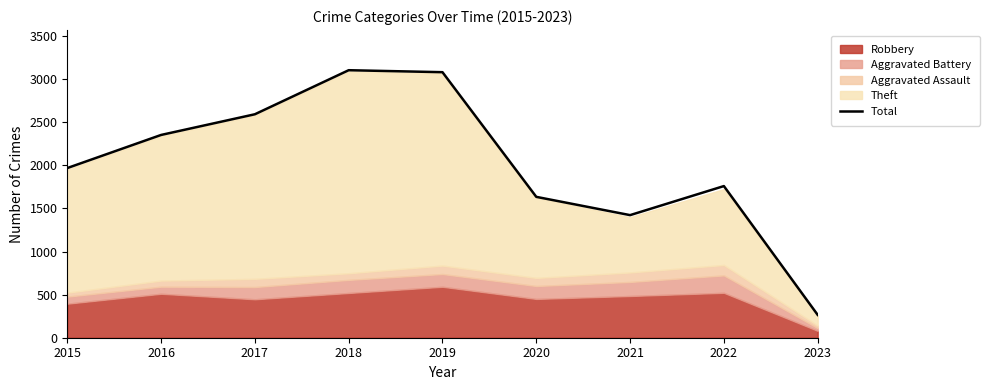

What is the value of the 6th point from the left?

1634